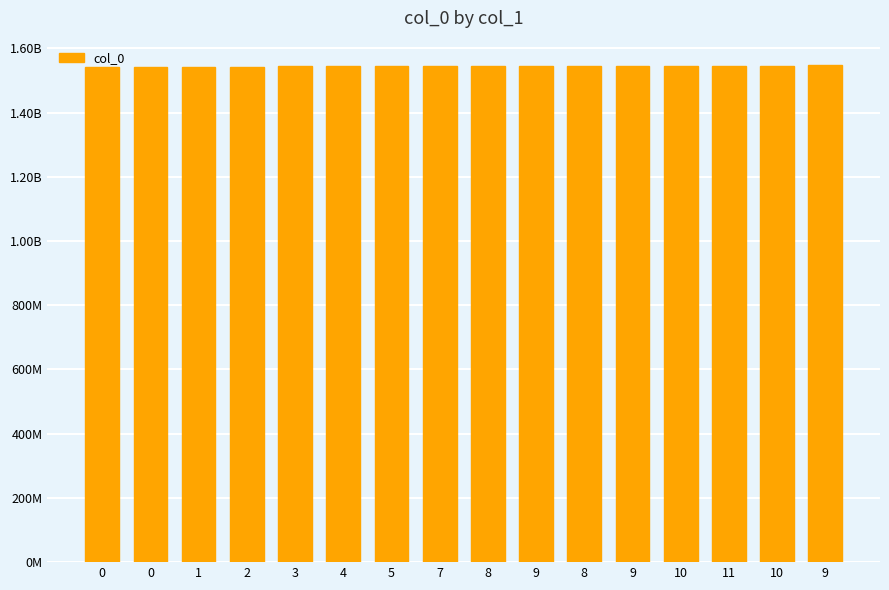

Reading left to right, transcribe all the data shown in this chart.

0=1540468626	0=1540474275	1=1542072676	2=1542594620	3=1543455074	4=1543847475	5=1543887075	7=1544664682	8=1544797887	9=1545143473	8=1545874272	9=1546007472	10=1546133479	11=1546392680	10=1546479084	9=1546565477